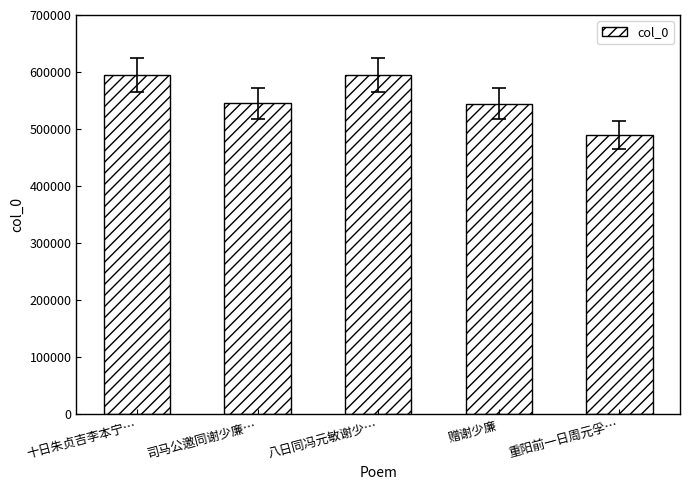

What is the difference between the second highest and second lowest values?

50468